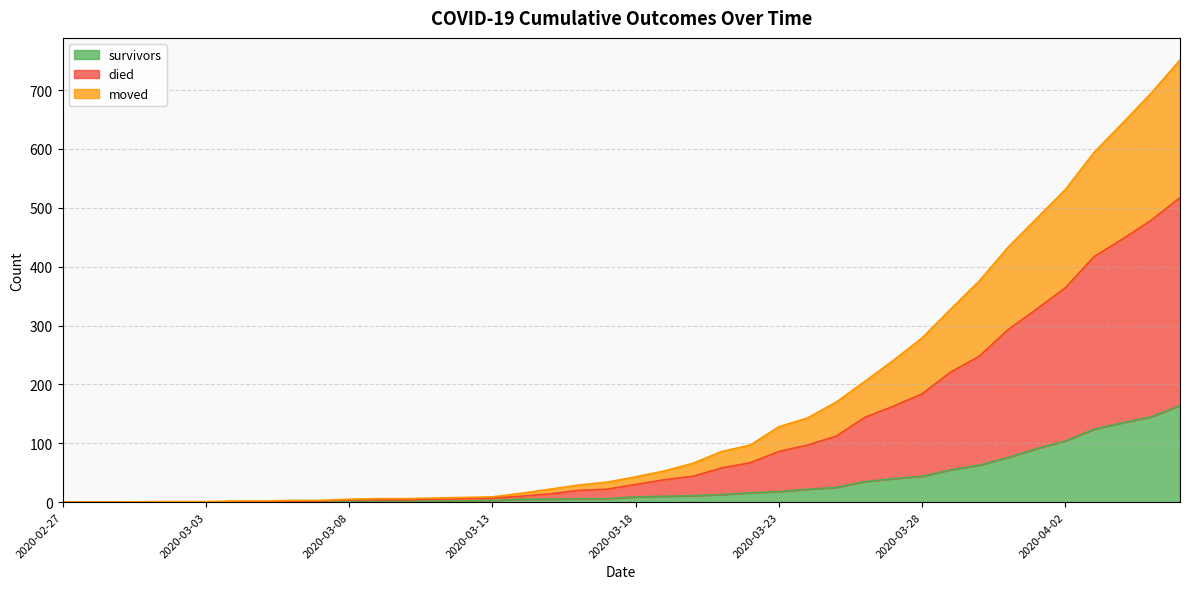

What is the value of the survivors point at the 23rd from the left?

11